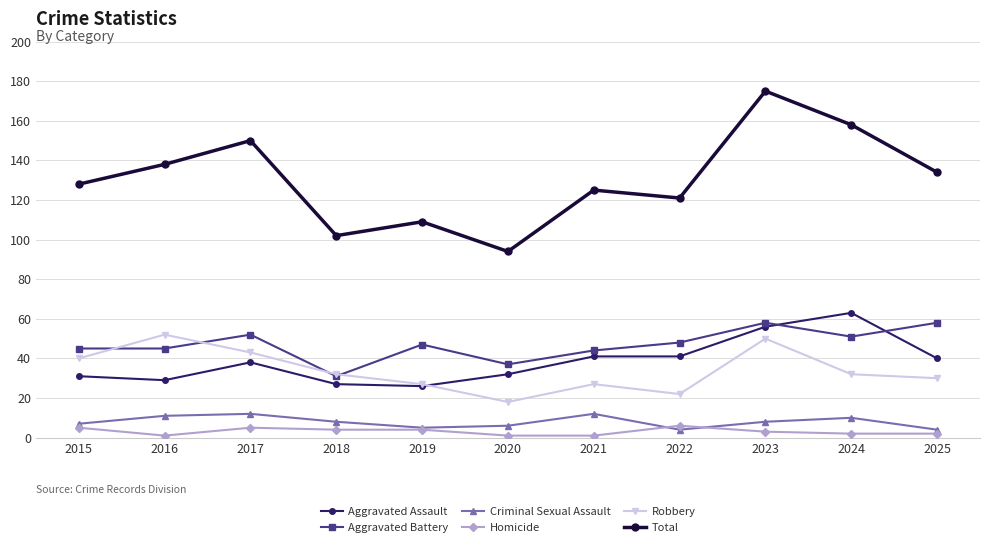

Reading left to right, transcribe all the data shown in this chart.

Aggravated Assault: 2015=31	2016=29	2017=38	2018=27	2019=26	2020=32	2021=41	2022=41	2023=56	2024=63	2025=40
Aggravated Battery: 2015=45	2016=45	2017=52	2018=31	2019=47	2020=37	2021=44	2022=48	2023=58	2024=51	2025=58
Criminal Sexual Assault: 2015=7	2016=11	2017=12	2018=8	2019=5	2020=6	2021=12	2022=4	2023=8	2024=10	2025=4
Homicide: 2015=5	2016=1	2017=5	2018=4	2019=4	2020=1	2021=1	2022=6	2023=3	2024=2	2025=2
Robbery: 2015=40	2016=52	2017=43	2018=32	2019=27	2020=18	2021=27	2022=22	2023=50	2024=32	2025=30
Total: 2015=128	2016=138	2017=150	2018=102	2019=109	2020=94	2021=125	2022=121	2023=175	2024=158	2025=134